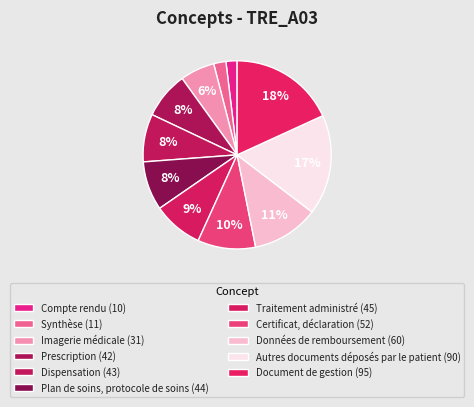

Is there a majority slice in this chart?

No